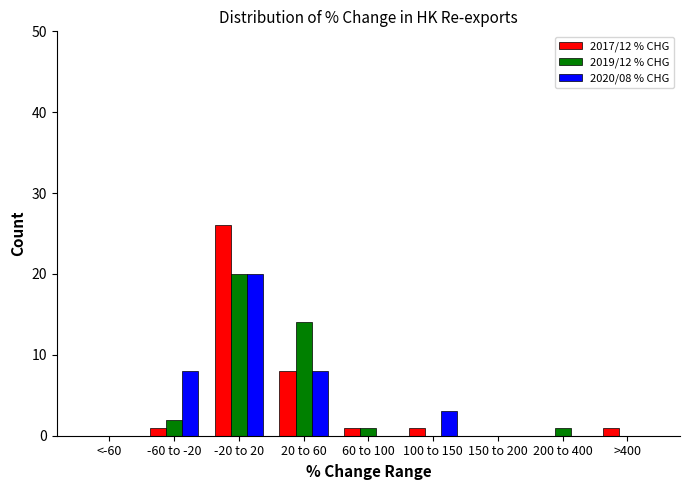

Reading right to left, list all the values displayed in this chart.

2017/12 % CHG: >400=1	200 to 400=0	150 to 200=0	100 to 150=1	60 to 100=1	20 to 60=8	-20 to 20=26	-60 to -20=1	<-60=0
2019/12 % CHG: >400=0	200 to 400=1	150 to 200=0	100 to 150=0	60 to 100=1	20 to 60=14	-20 to 20=20	-60 to -20=2	<-60=0
2020/08 % CHG: >400=0	200 to 400=0	150 to 200=0	100 to 150=3	60 to 100=0	20 to 60=8	-20 to 20=20	-60 to -20=8	<-60=0